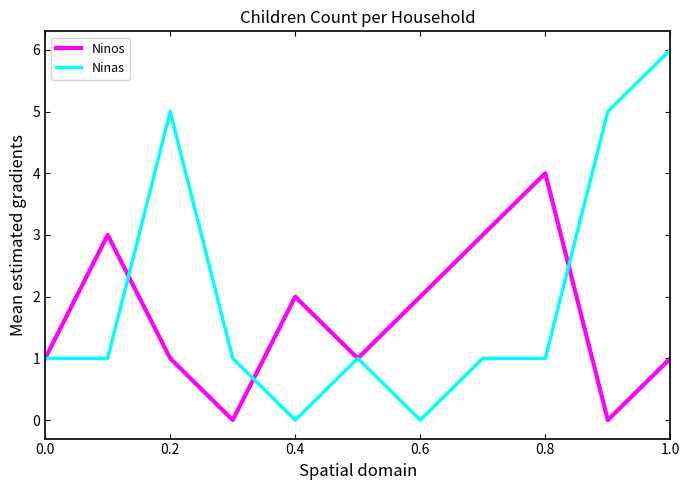

Which series has the largest total across all categories?

Ninas